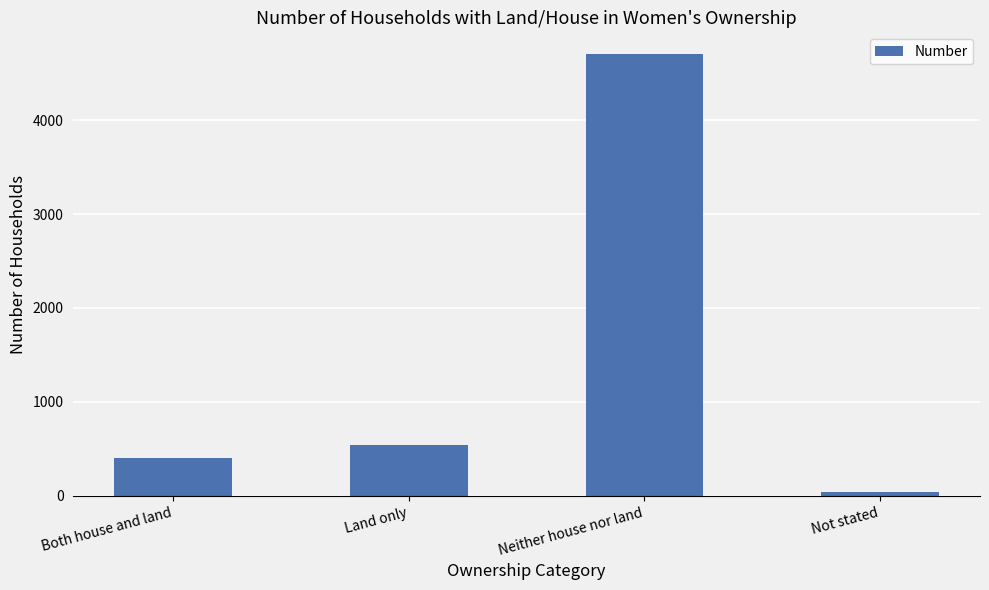

At which category does the chart reach its minimum across all series?

Not stated